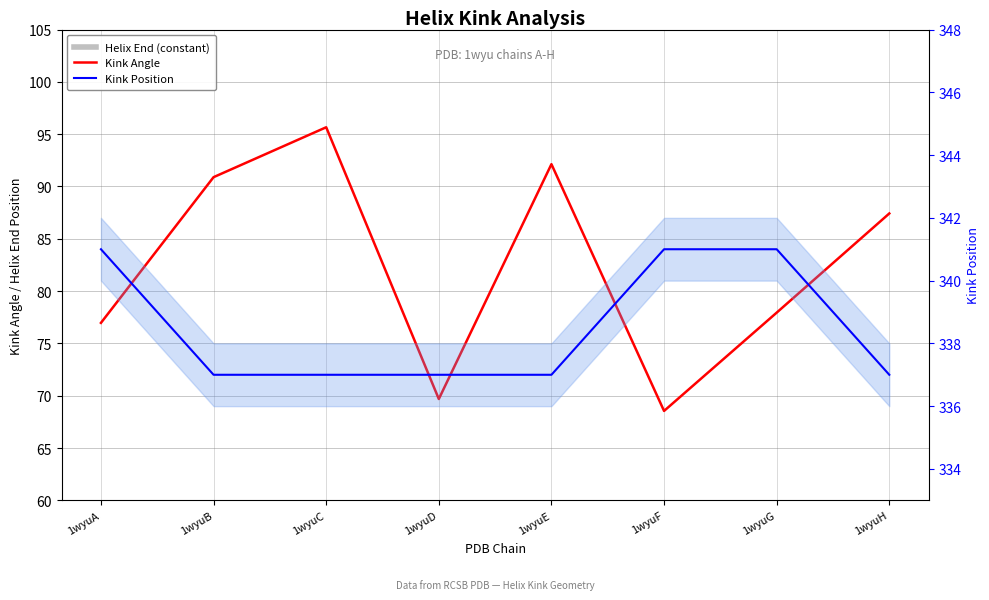

Which series has the largest range (max minus min)?

Kink Angle